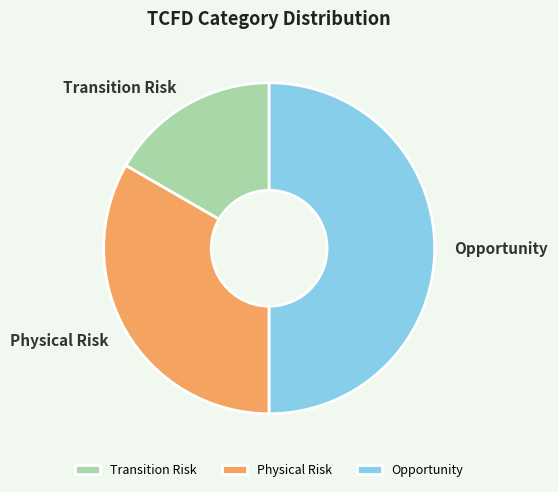

Rank the categories by value from lowest to highest.

Transition Risk, Physical Risk, Opportunity